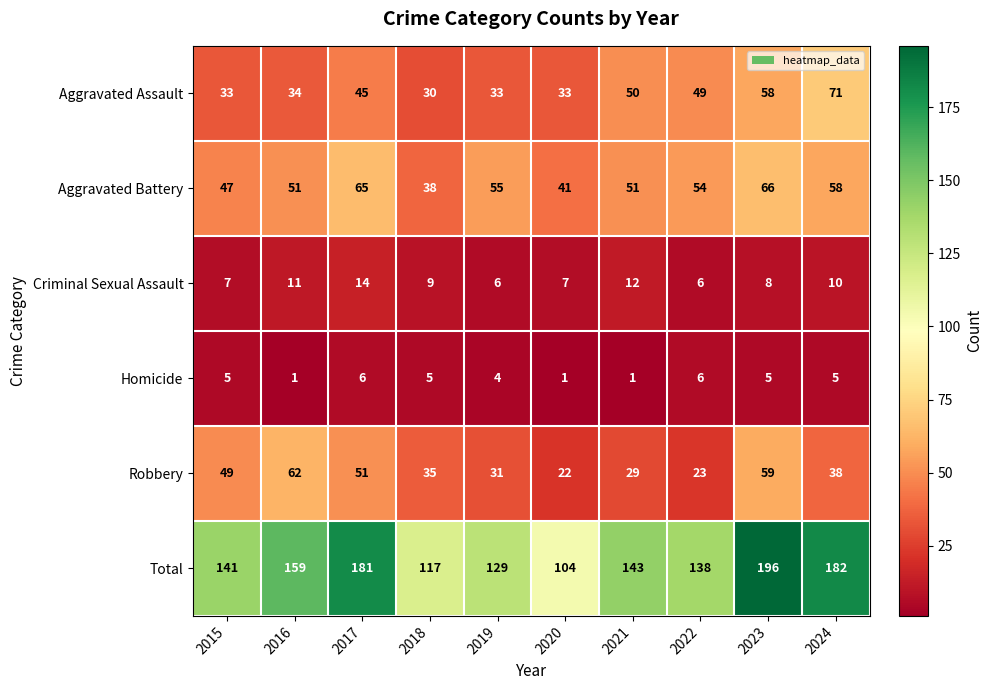

How many Criminal Sexual Assault values are between 7 and 11?

6